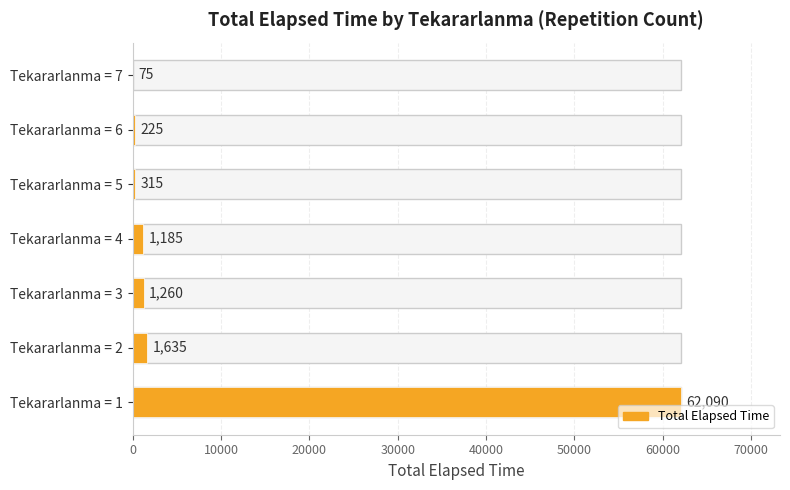

Reading bottom to top, extract all data points from this chart.

Tekararlanma = 1=62090	Tekararlanma = 2=1635	Tekararlanma = 3=1260	Tekararlanma = 4=1185	Tekararlanma = 5=315	Tekararlanma = 6=225	Tekararlanma = 7=75